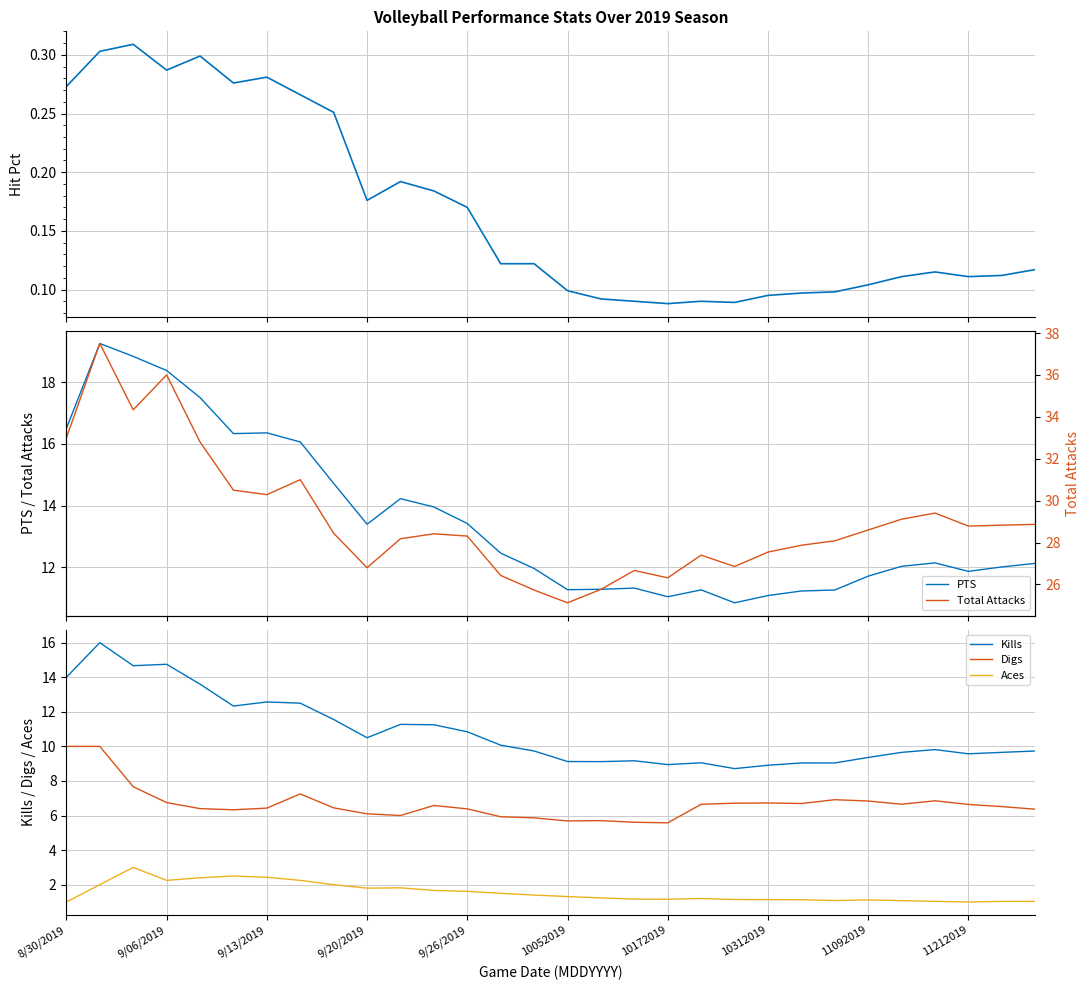

True or false: Digs and Kills cross at least once.

False